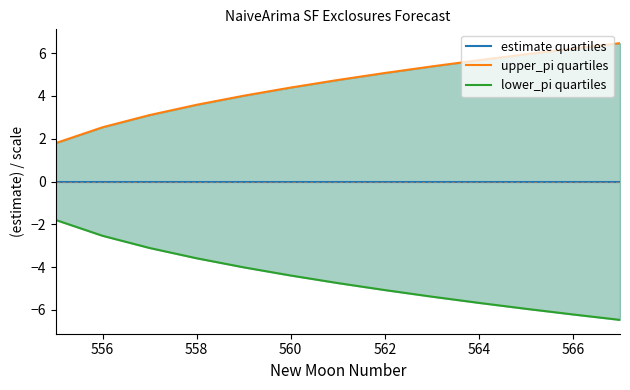

Reading left to right, transcribe all the data shown in this chart.

estimate quartiles: 0.0	0.0	0.0	0.0	0.0	0.0	0.0	0.0	0.0	0.0	0.0	0.0	0.0
upper_pi quartiles: 1.8	2.5	3.1	3.6	4.0	4.4	4.7	5.1	5.4	5.7	5.9	6.2	6.5
lower_pi quartiles: -1.8	-2.5	-3.1	-3.6	-4.0	-4.4	-4.7	-5.1	-5.4	-5.7	-5.9	-6.2	-6.5